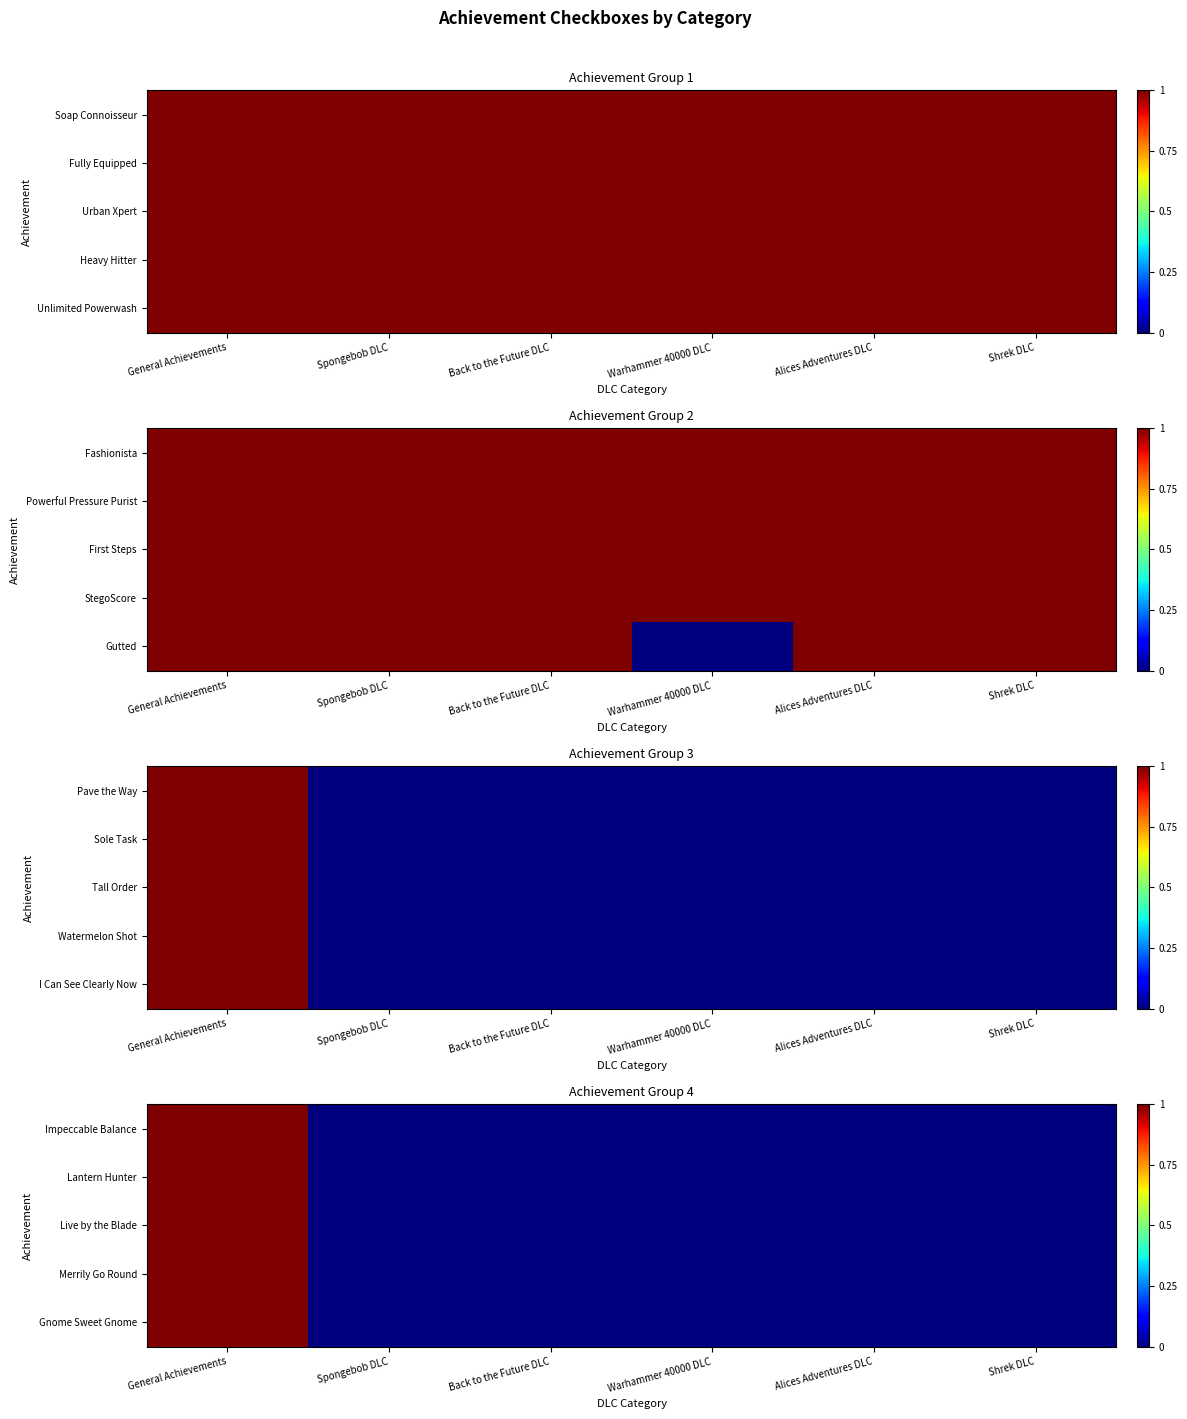

List the series in order of their peak value, lowest first.

Impeccable Balance, Lantern Hunter, Live by the Blade, Merrily Go Round, Gnome Sweet Gnome